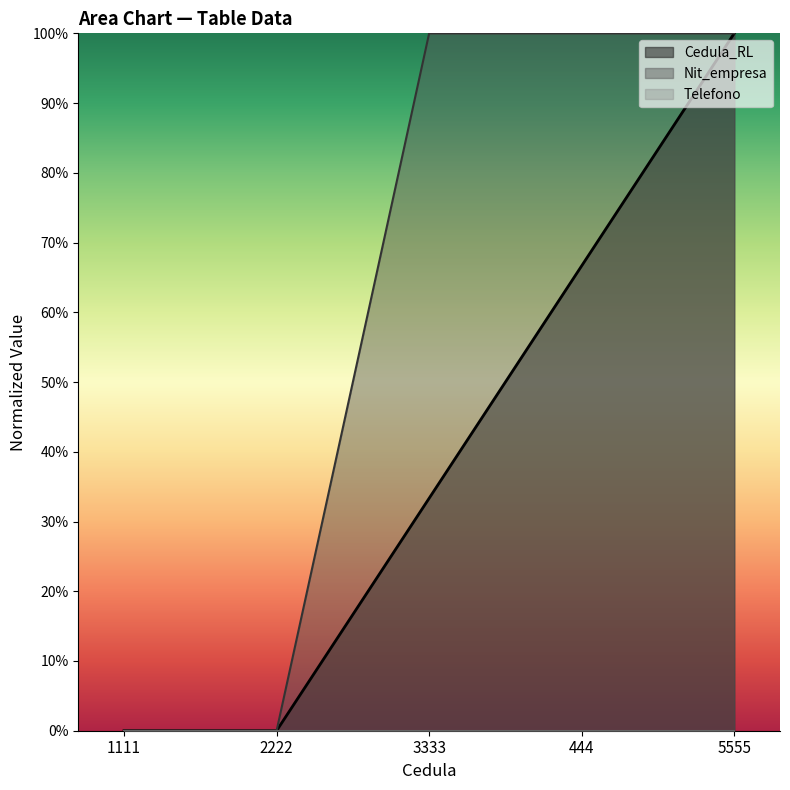

How many data points in Cedula_RL are above 33?

3